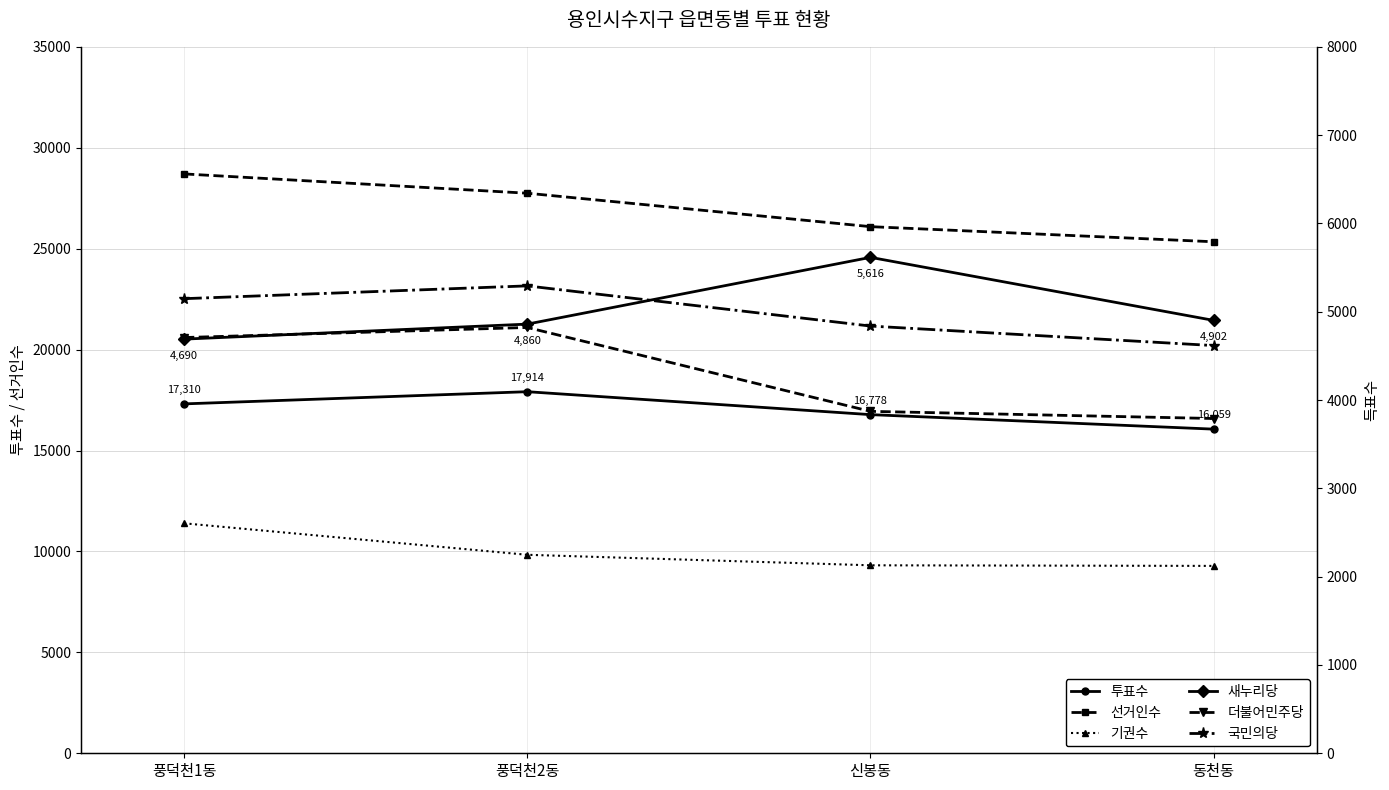

At which category does the chart reach its minimum across all series?

동천동